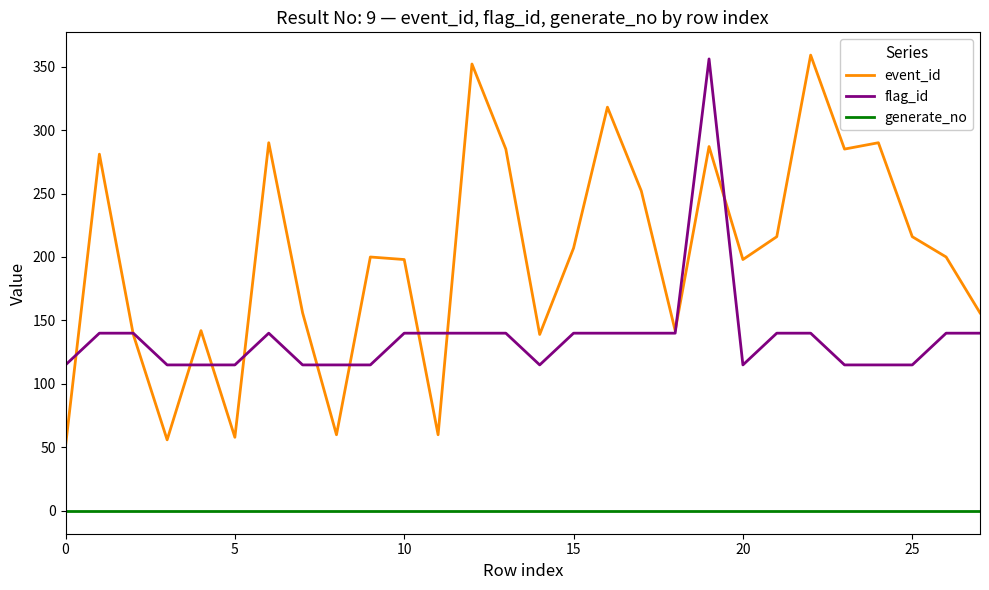

List the series in order of their overall mean, lowest first.

generate_no, flag_id, event_id